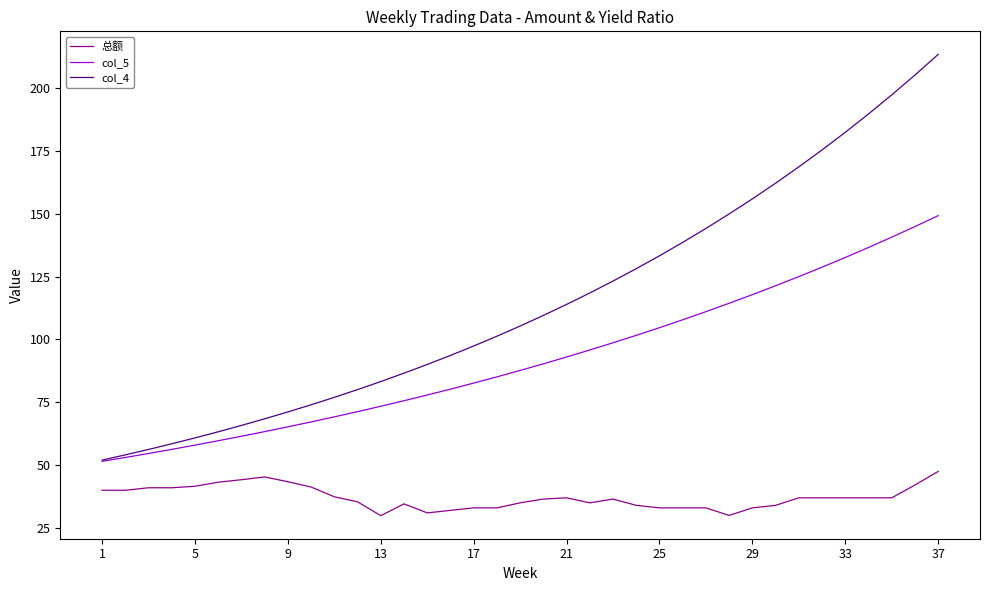

What is the smallest value displayed?

29.9